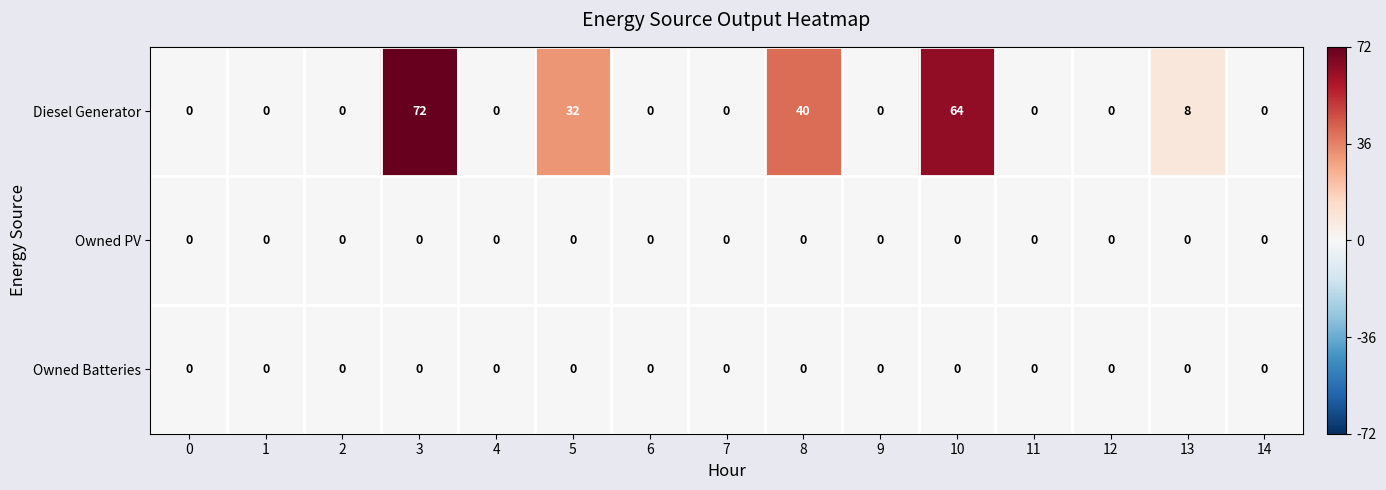

At which category is the sum across all series the highest?

3